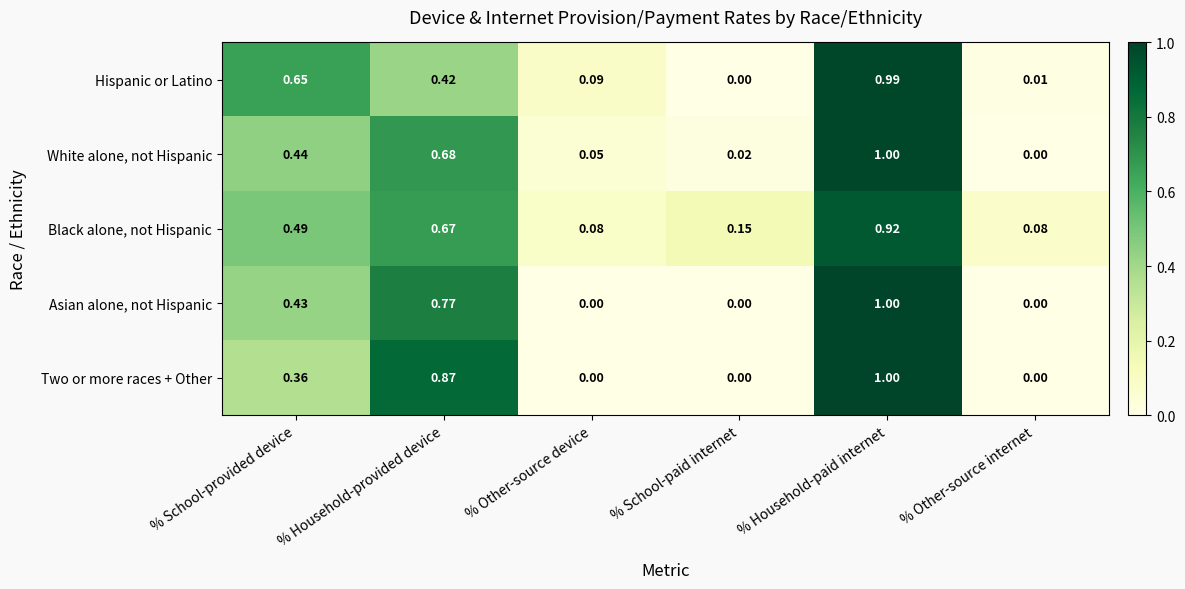

How many series are shown in this chart?

5